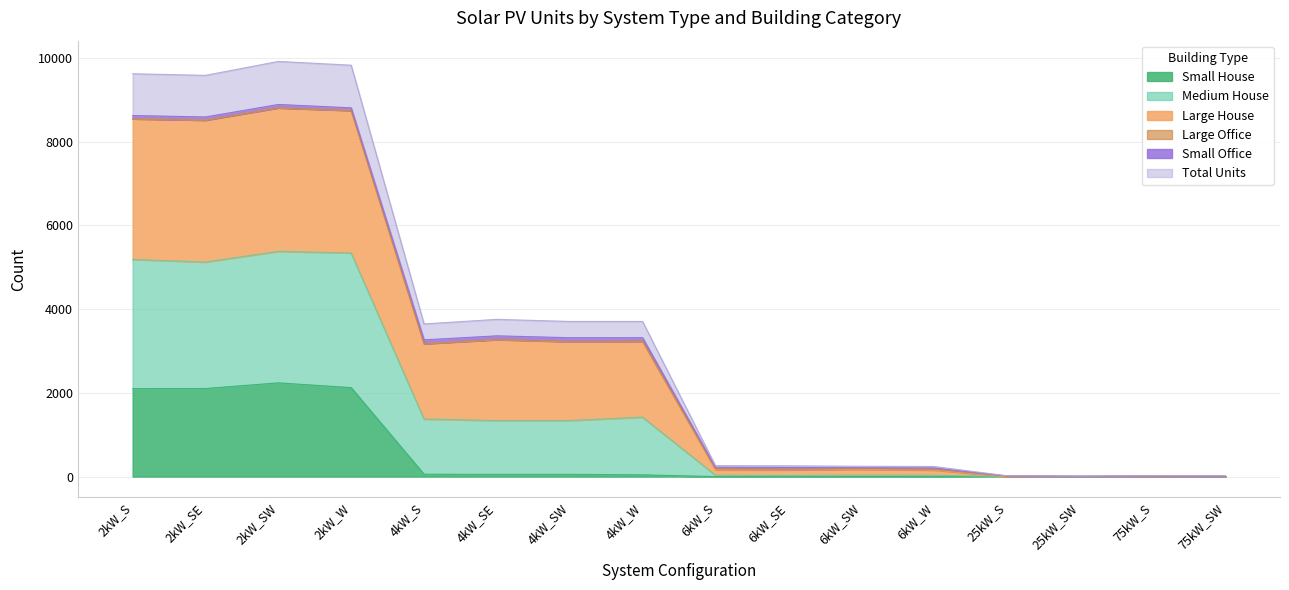

What is the maximum value for Small House?

2238.0